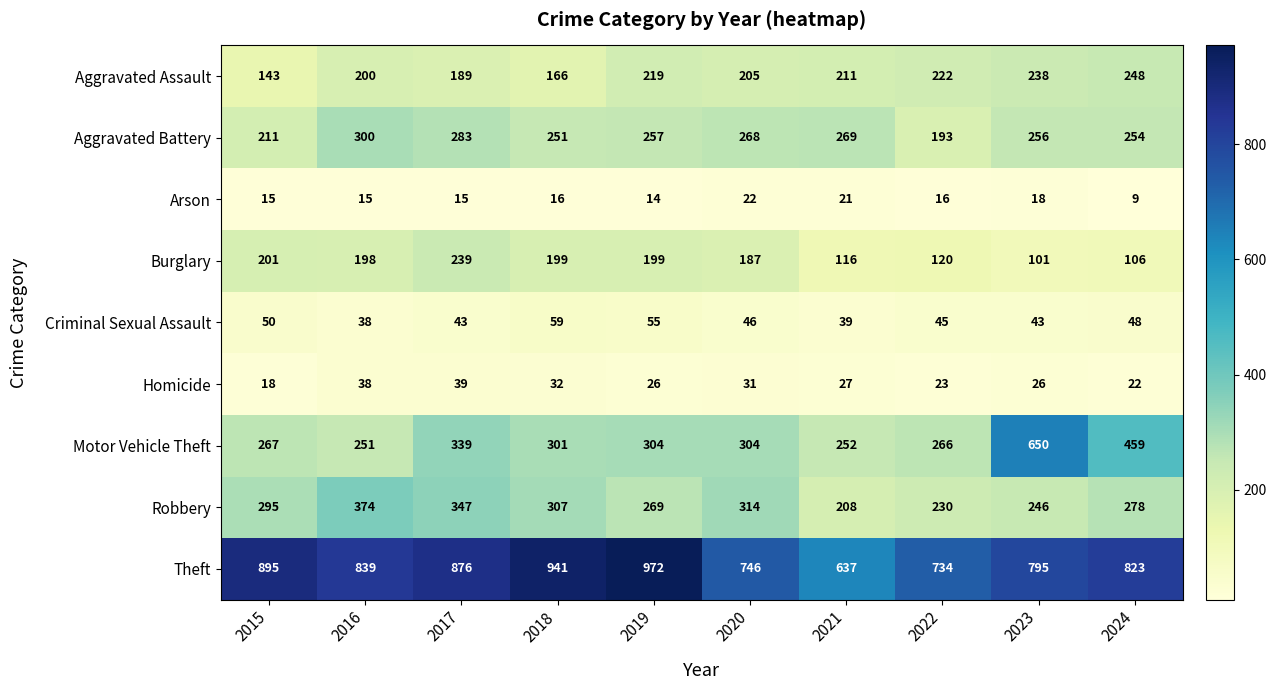

What is the sum of the Motor Vehicle Theft values at 2019 and 2023?

954